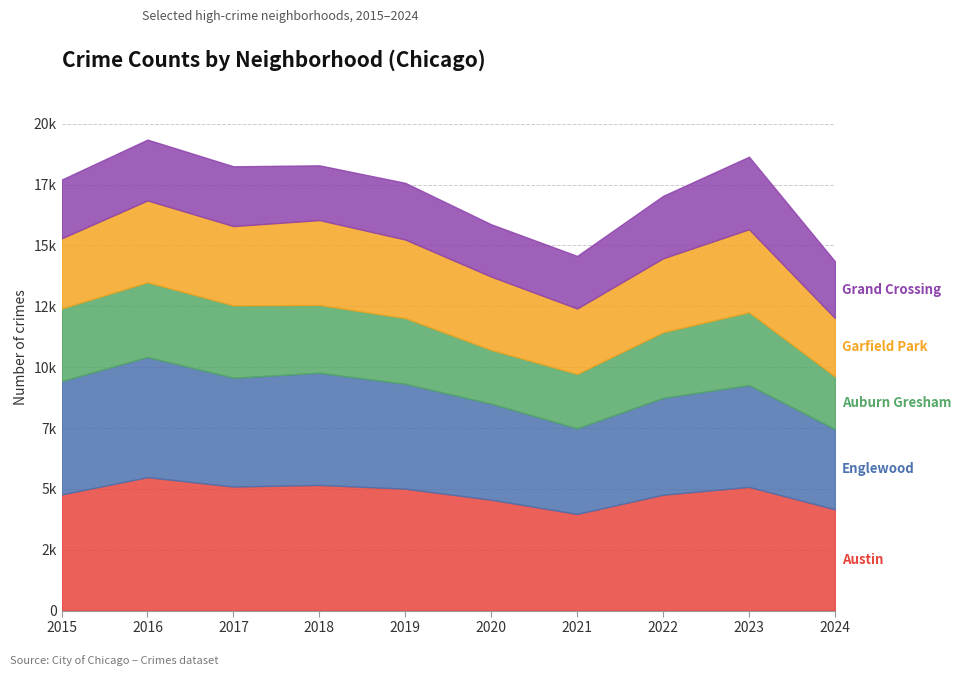

Does the chart have visible grid lines?

Yes